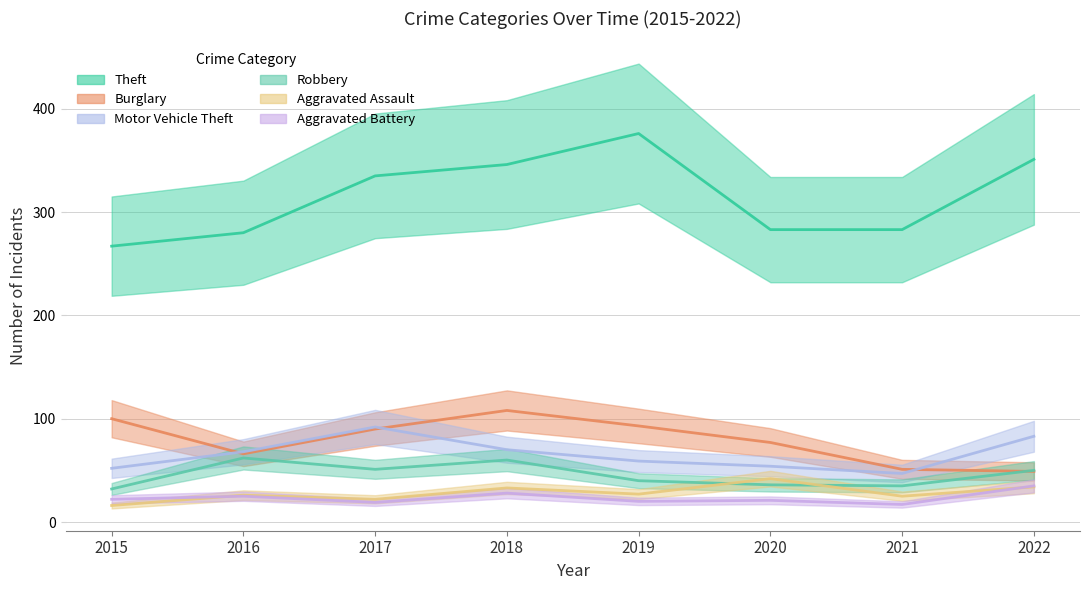

Is it true that Motor Vehicle Theft equals 35 at 2016?

False